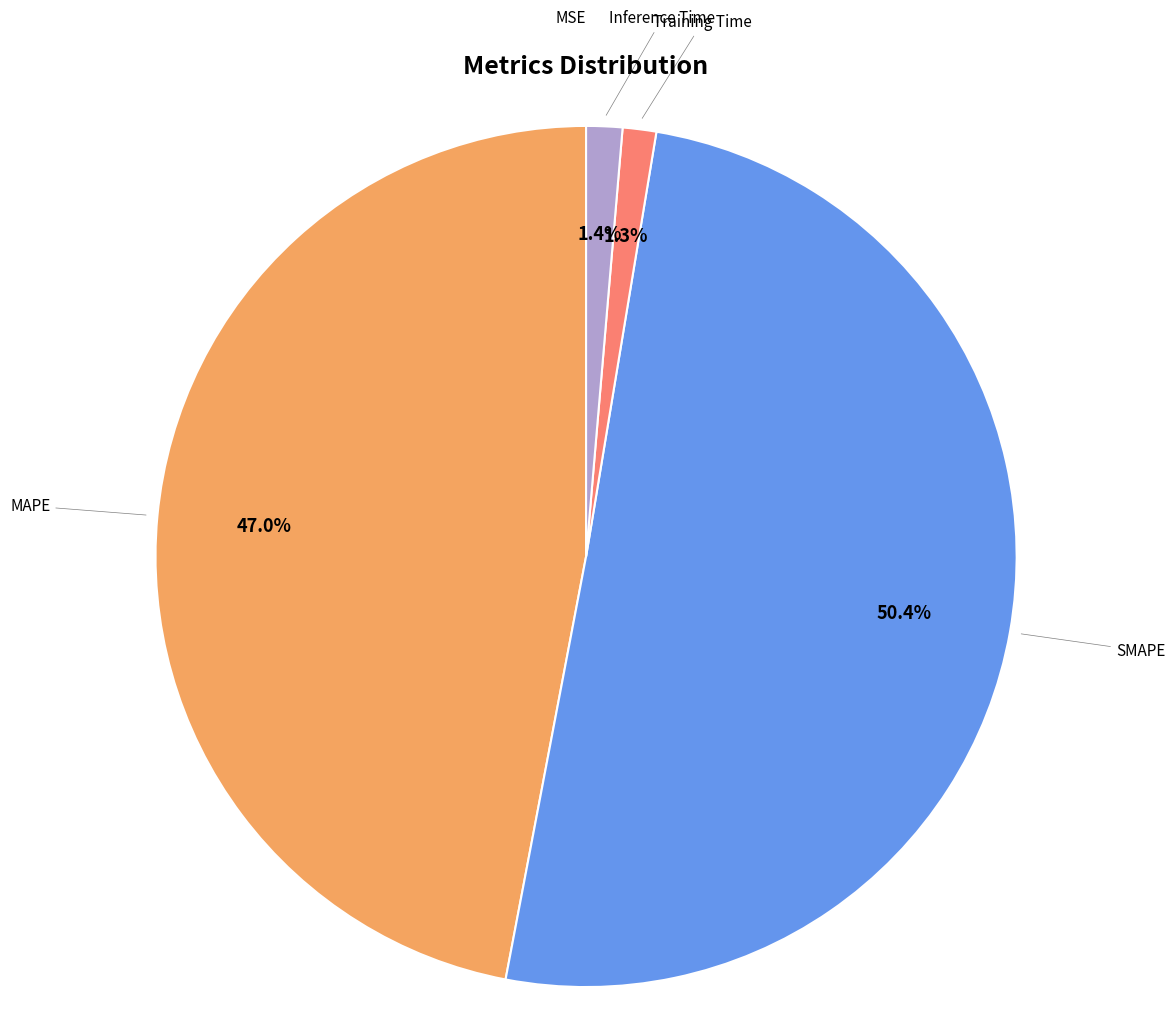

What is the ratio of the value at SMAPE to the value at MAPE?

1.1